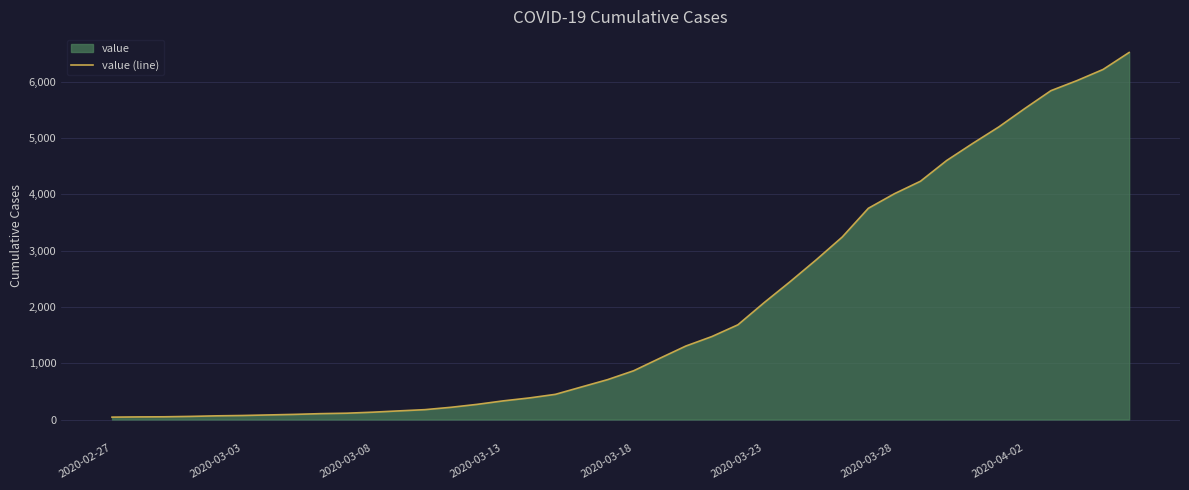

What is the difference between the maximum and minimum values?

6480